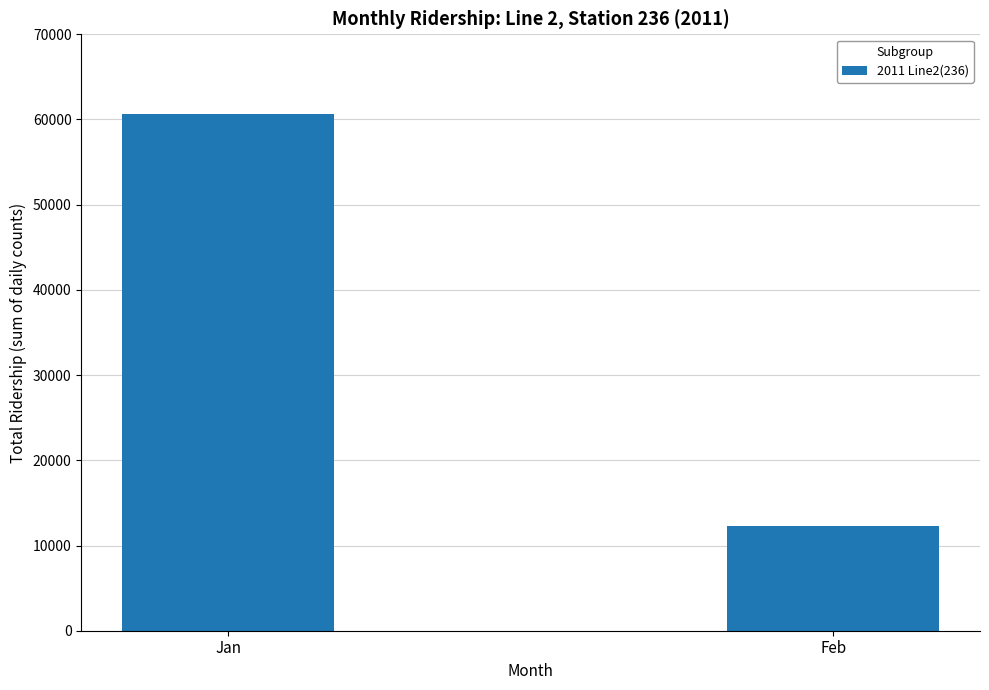

The value at Feb is 19606. True or false?

False